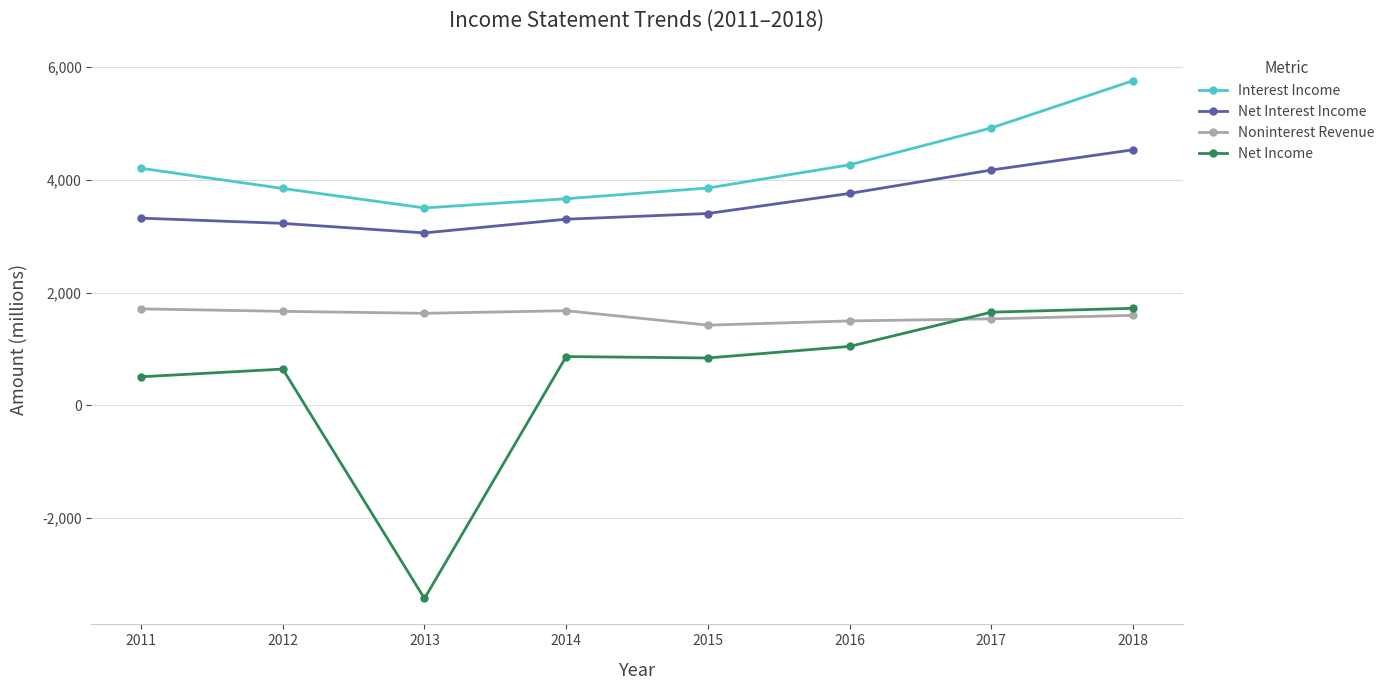

What is the spread (max minus min) of values at 2014?

2799